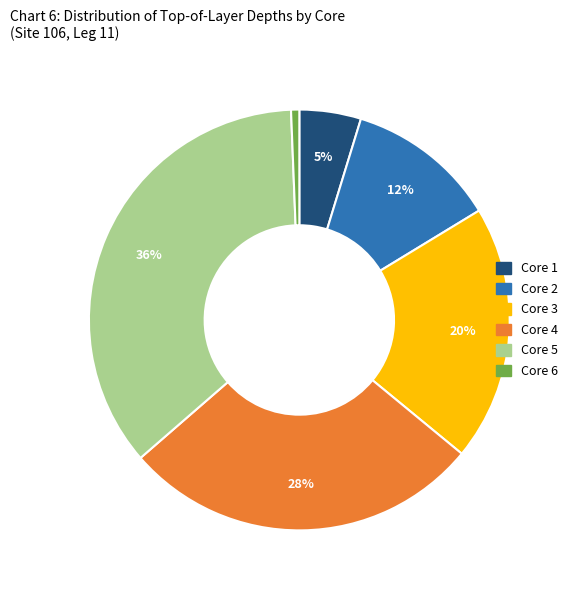

To the nearest percent, what percentage of the pie is Core 3?

20%